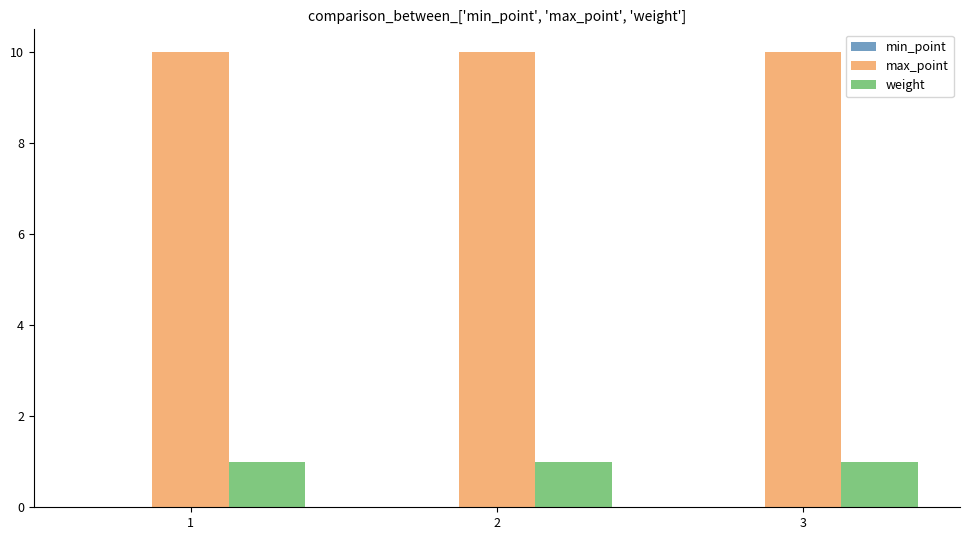

What is the difference between the highest and lowest values at 1?

9